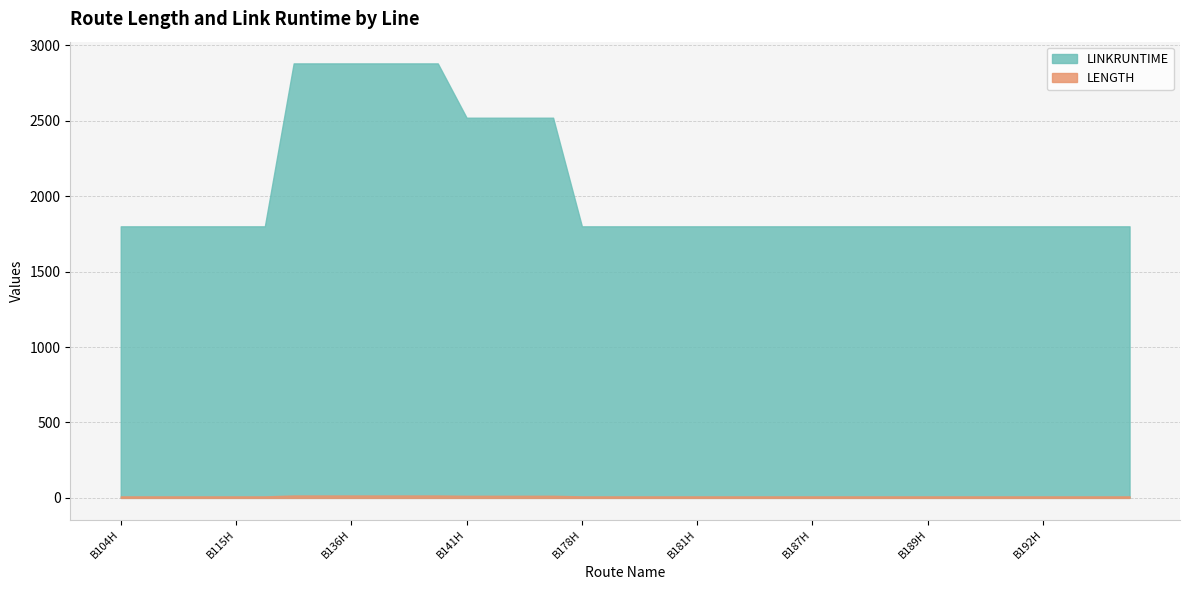

Between B139H and B189R, which series saw the biggest shift?

LINKRUNTIME